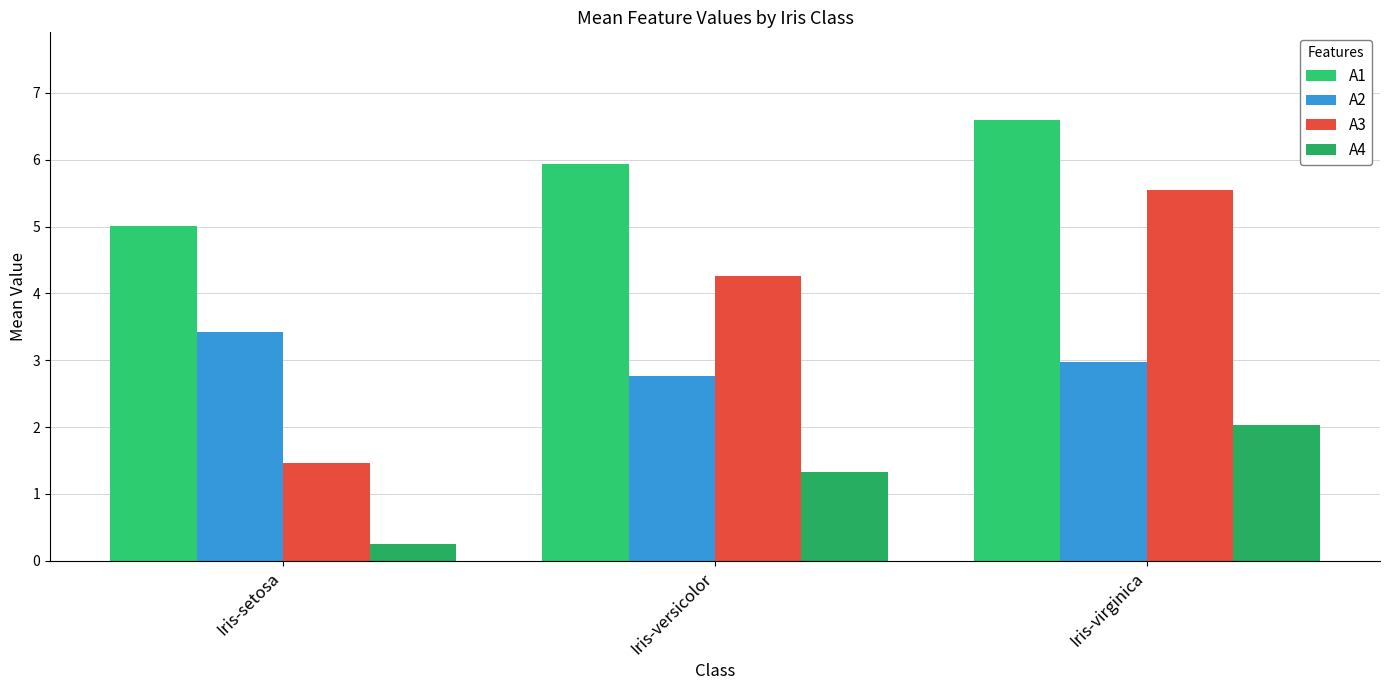

Read the A1 value at Iris-versicolor.

5.9